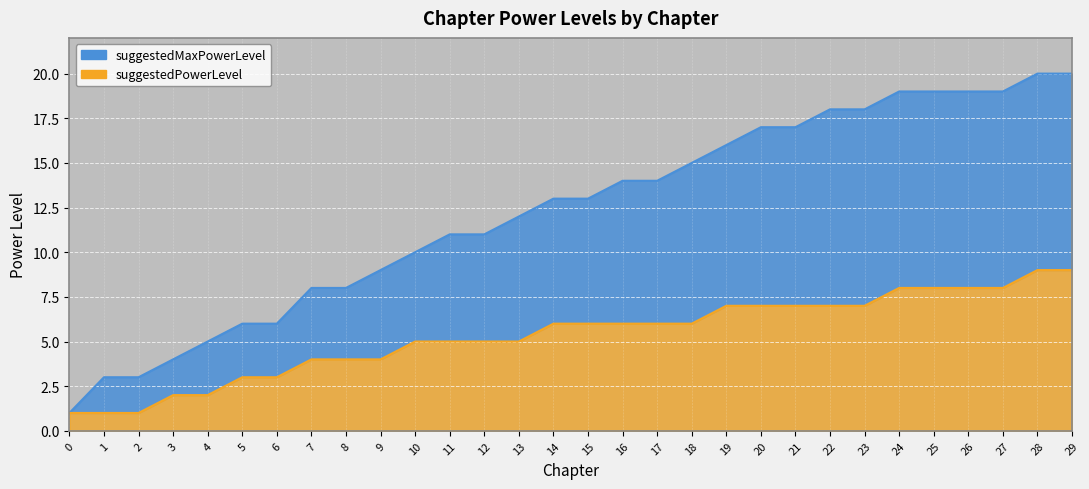

What is the total value across all series at 3?

6